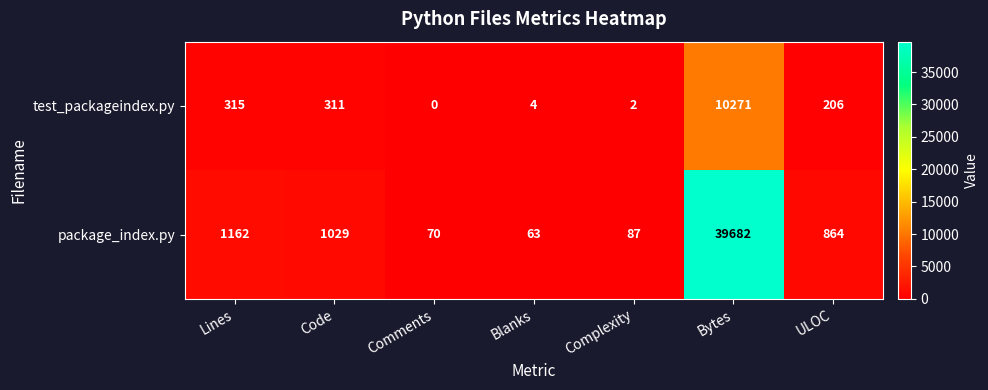

List the series in order of their peak value, lowest first.

test_packageindex.py, package_index.py